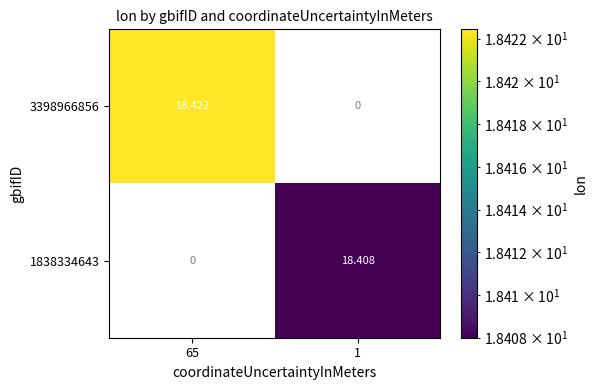

Is the value of 3398966856 at 1 greater than the value of 1838334643 at 1?

No